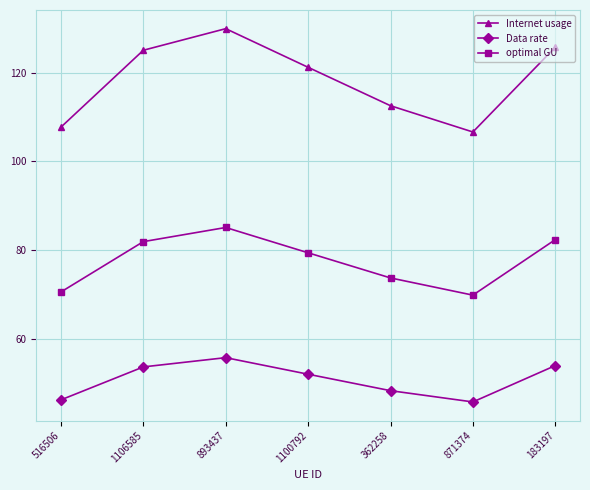

Rank the series at 893437 from lowest to highest value.

Data rate, optimal GU, Internet usage